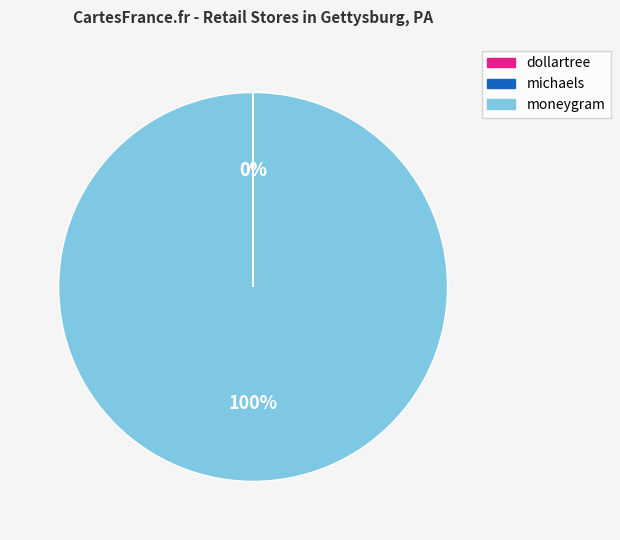

Does any single category account for the majority?

Yes